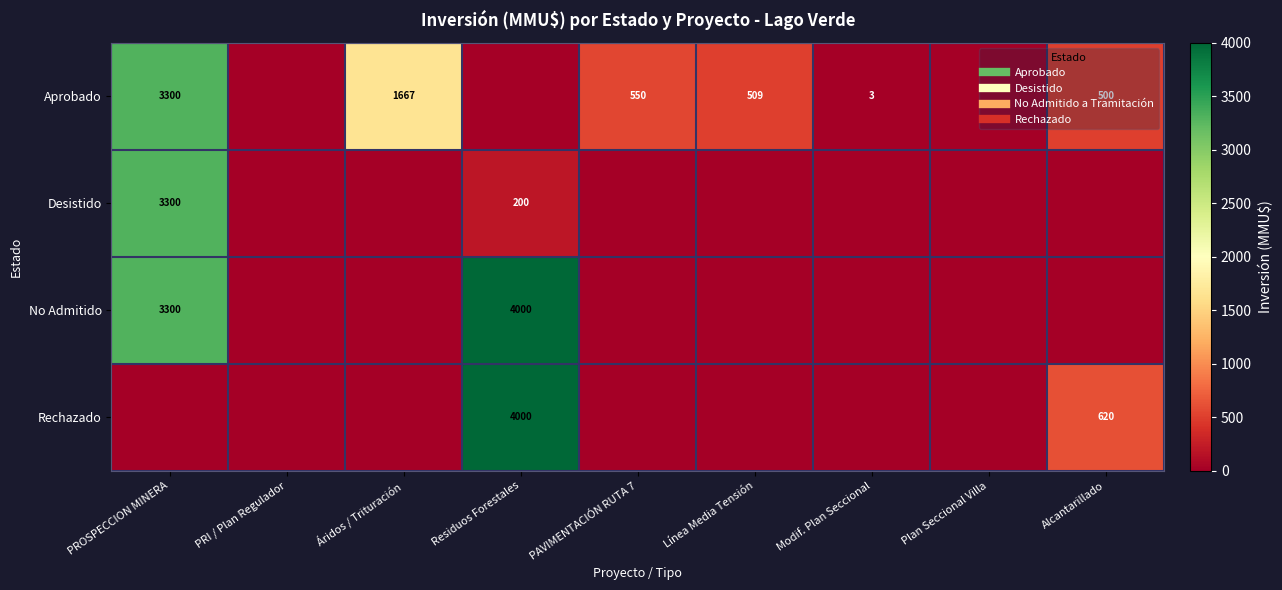

At PAVIMENTACIÓN RUTA 7, list the series in order from smallest to largest.

Desistido, No Admitido, Rechazado, Aprobado